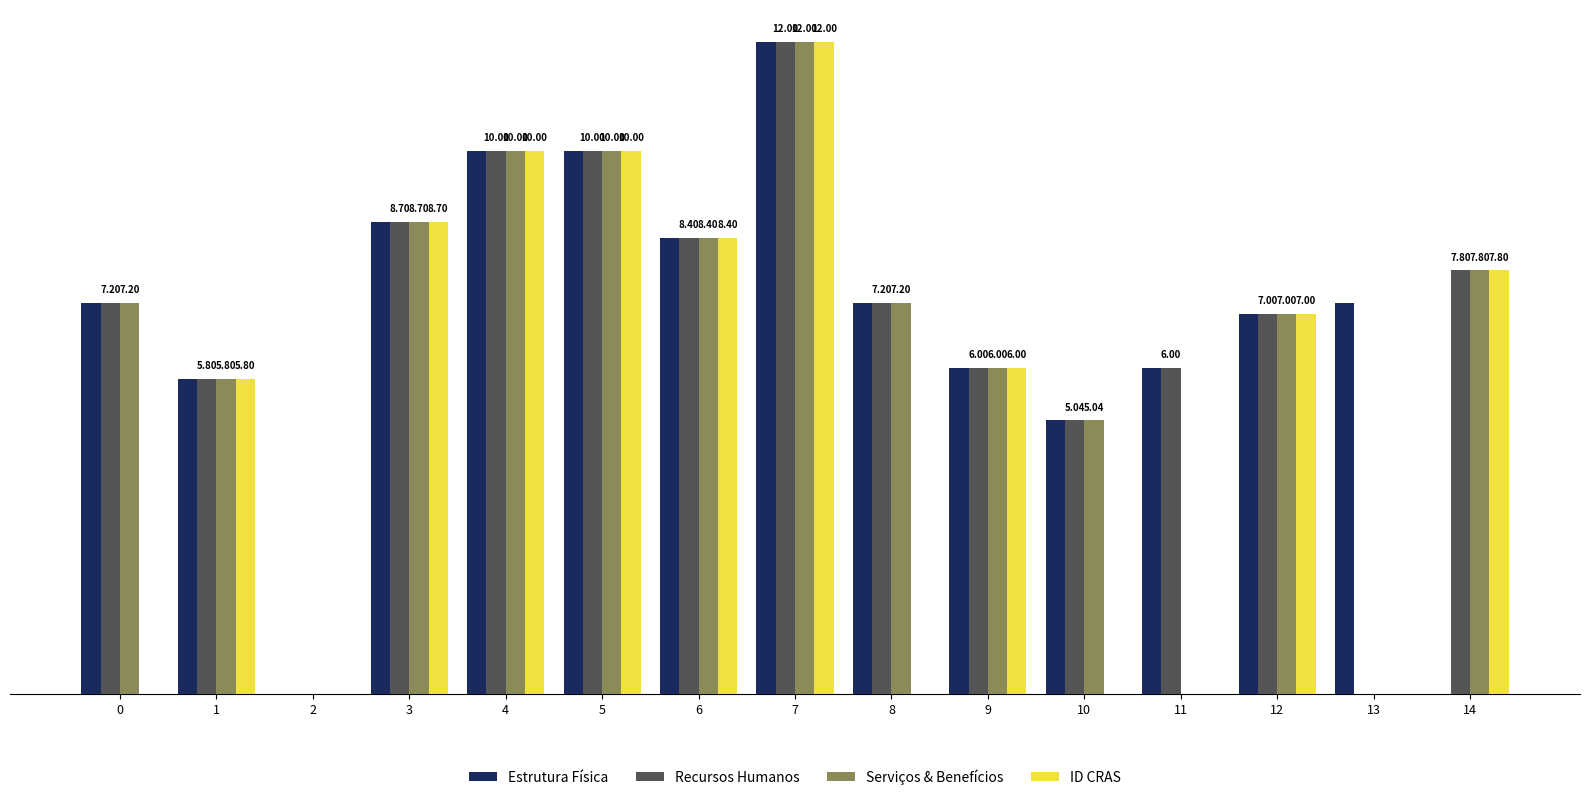

Does the chart contain stacked bars?

No